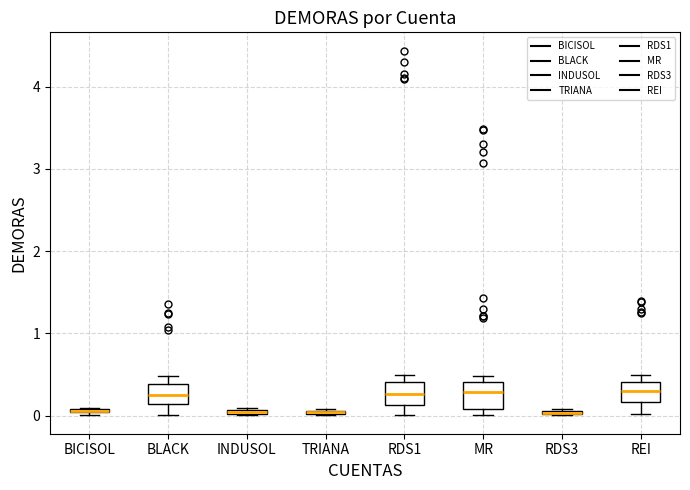

Where does the median line of the box for BLACK sit on the y-axis? The values are not printed on the chart, so give them approximately, as read against the axis.

0.3